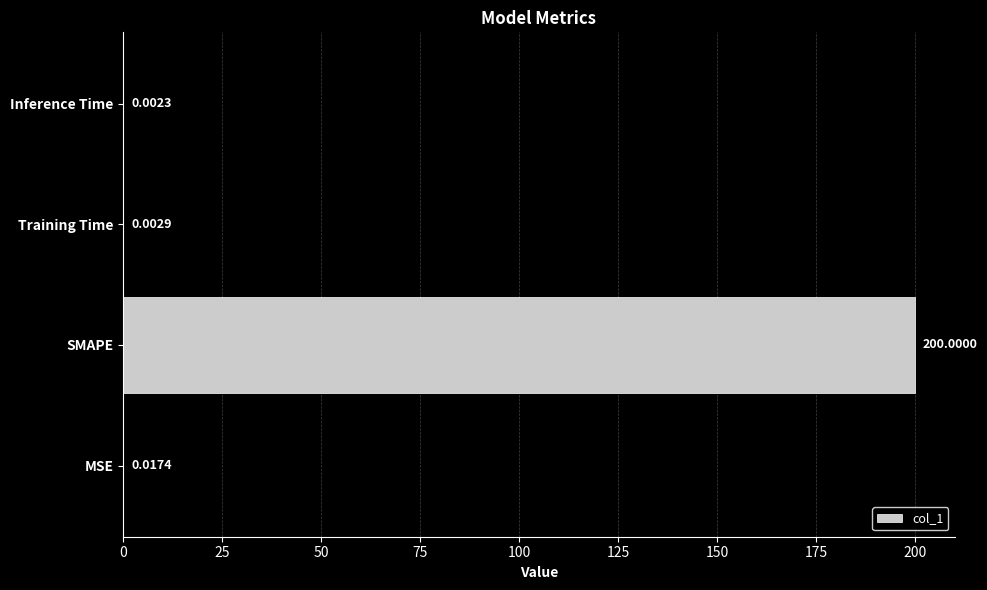

At which label is the value closest to 100?

MSE